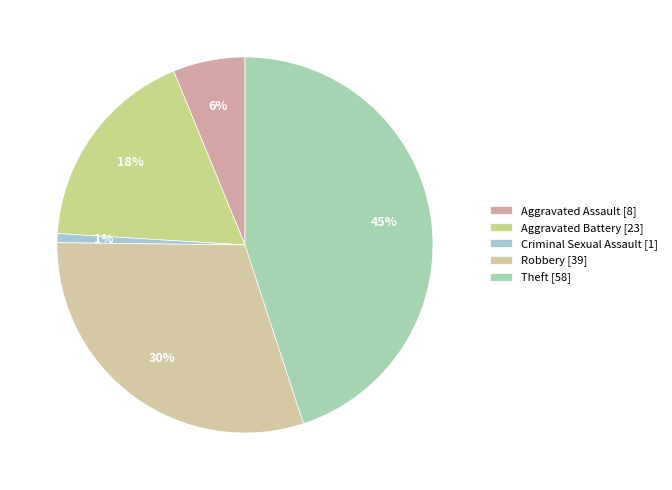

Count the number of slices in the pie.

5